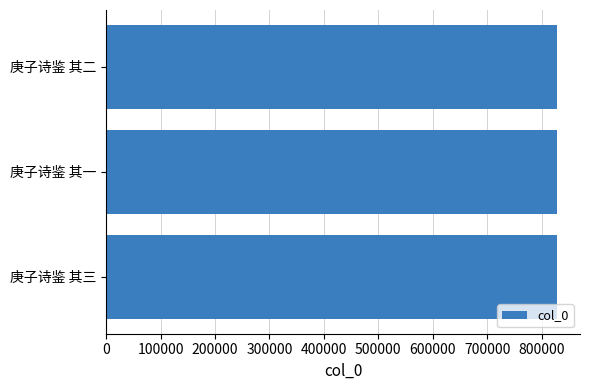

What is the smallest value displayed?

828968